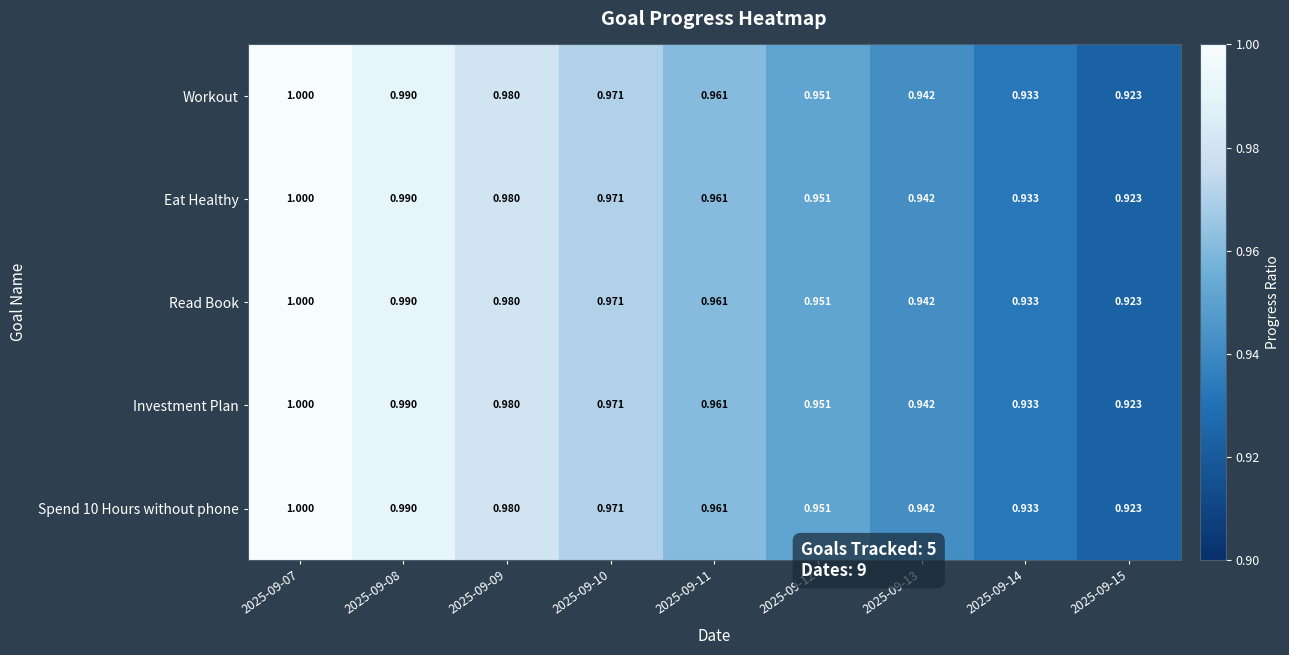

Is the value of Spend 10 Hours without phone at 2025-09-10 greater than the value of Eat Healthy at 2025-09-13?

Yes